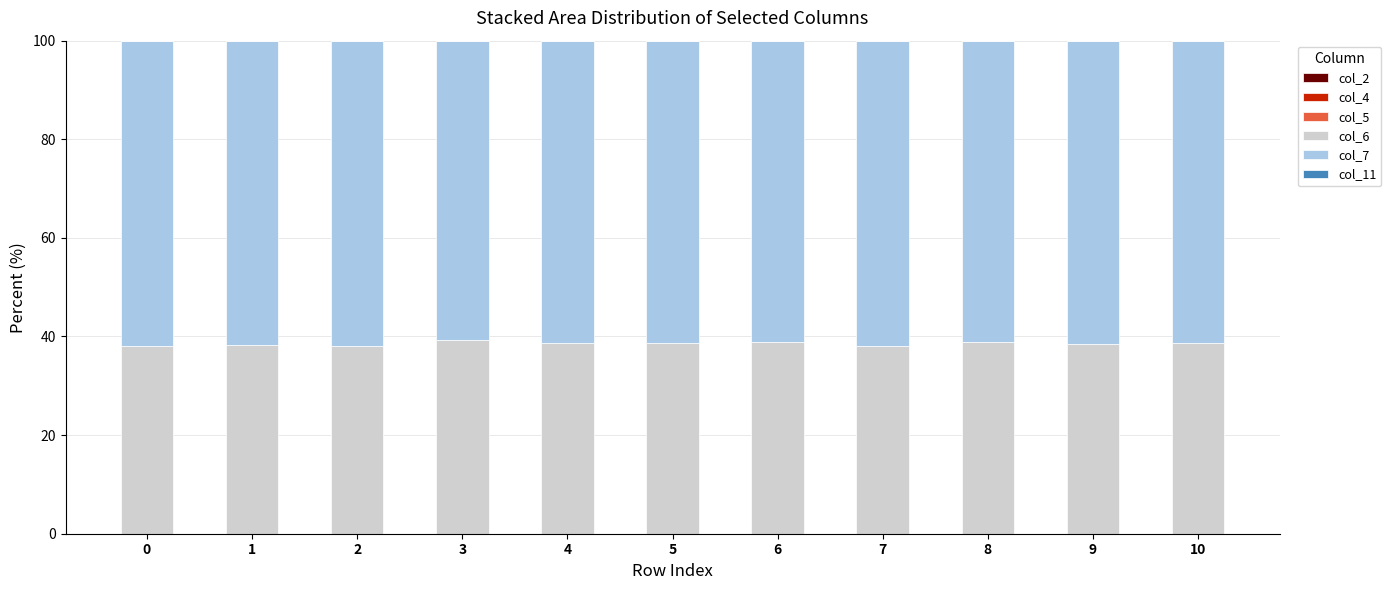

Are the bars horizontal?

No